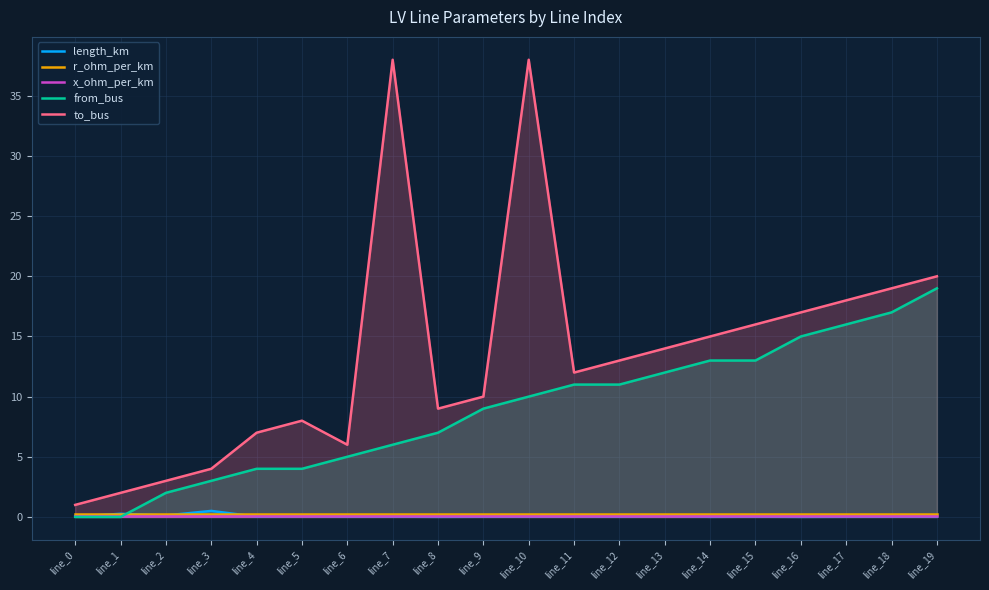

Reading left to right, transcribe all the data shown in this chart.

length_km: line_0=0.0	line_1=0.3	line_2=0.1	line_3=0.5	line_4=0.0	line_5=0.1	line_6=0.0	line_7=0.0	line_8=0.0	line_9=0.0	line_10=0.0	line_11=0.0	line_12=0.0	line_13=0.1	line_14=0.0	line_15=0.0	line_16=0.0	line_17=0.0	line_18=0.0	line_19=0.0
r_ohm_per_km: line_0=0.2	line_1=0.2	line_2=0.2	line_3=0.2	line_4=0.2	line_5=0.2	line_6=0.2	line_7=0.2	line_8=0.2	line_9=0.2	line_10=0.2	line_11=0.2	line_12=0.2	line_13=0.2	line_14=0.2	line_15=0.2	line_16=0.2	line_17=0.2	line_18=0.2	line_19=0.2
x_ohm_per_km: line_0=0.1	line_1=0.1	line_2=0.1	line_3=0.1	line_4=0.1	line_5=0.1	line_6=0.1	line_7=0.1	line_8=0.1	line_9=0.1	line_10=0.1	line_11=0.1	line_12=0.1	line_13=0.1	line_14=0.1	line_15=0.1	line_16=0.1	line_17=0.1	line_18=0.1	line_19=0.1
from_bus: line_0=0.0	line_1=0.0	line_2=2.0	line_3=3.0	line_4=4.0	line_5=4.0	line_6=5.0	line_7=6.0	line_8=7.0	line_9=9.0	line_10=10.0	line_11=11.0	line_12=11.0	line_13=12.0	line_14=13.0	line_15=13.0	line_16=15.0	line_17=16.0	line_18=17.0	line_19=19.0
to_bus: line_0=1.0	line_1=2.0	line_2=3.0	line_3=4.0	line_4=7.0	line_5=8.0	line_6=6.0	line_7=38.0	line_8=9.0	line_9=10.0	line_10=38.0	line_11=12.0	line_12=13.0	line_13=14.0	line_14=15.0	line_15=16.0	line_16=17.0	line_17=18.0	line_18=19.0	line_19=20.0